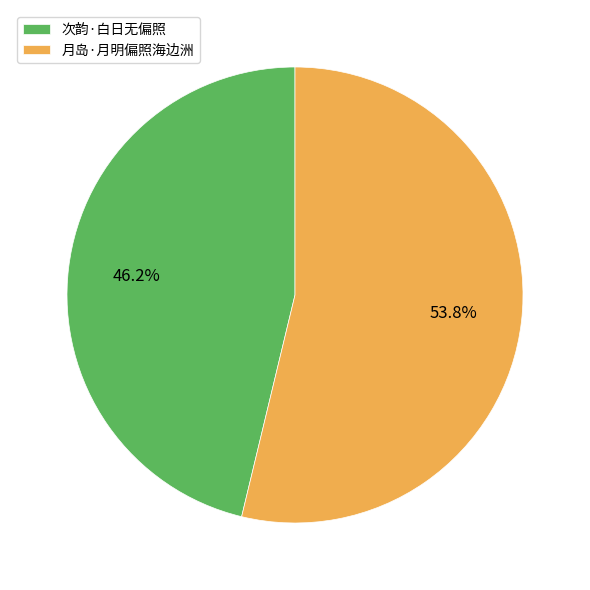

How many segments does this pie chart have?

2